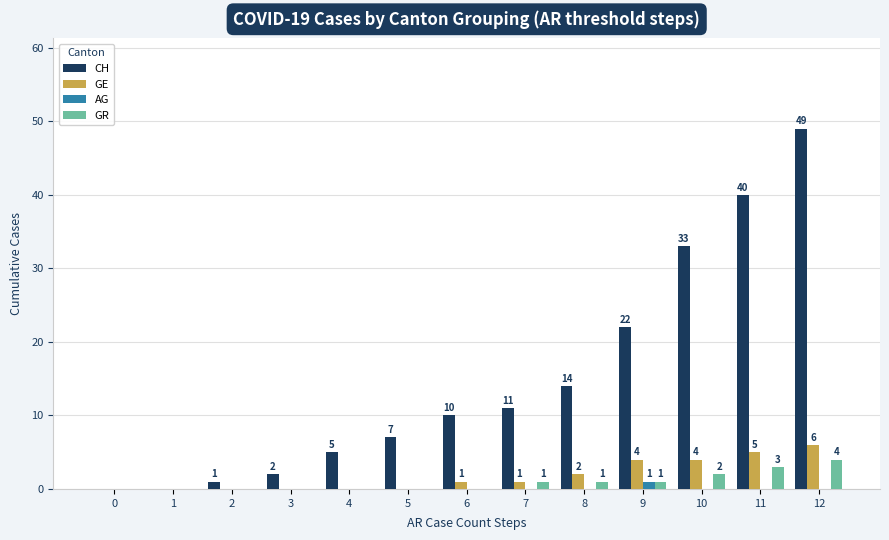

How many GR values are between 0 and 1?

10